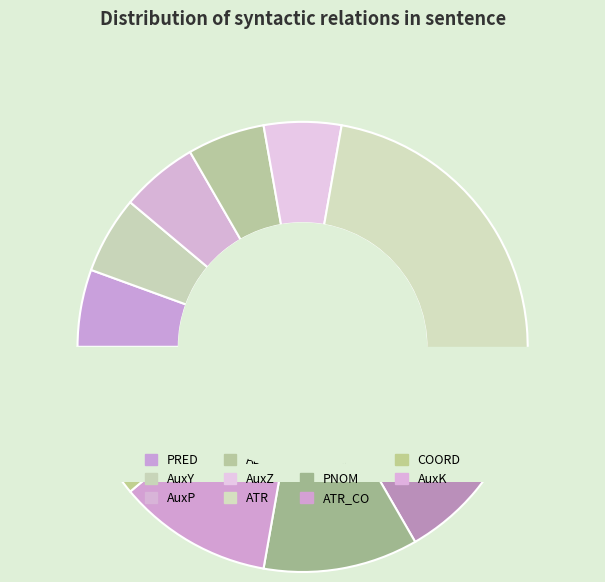

How many slices are in this pie chart?

11